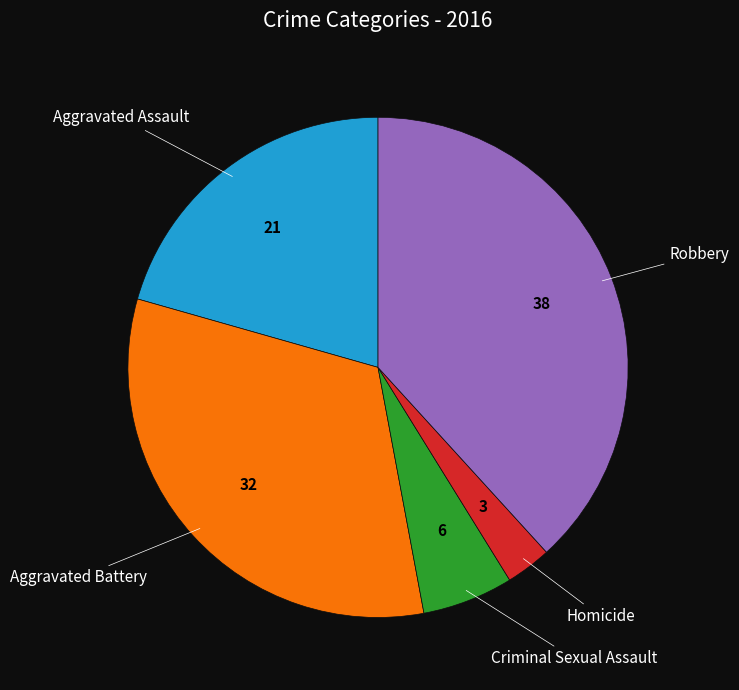

Is there any slice that represents more than half of the pie?

No